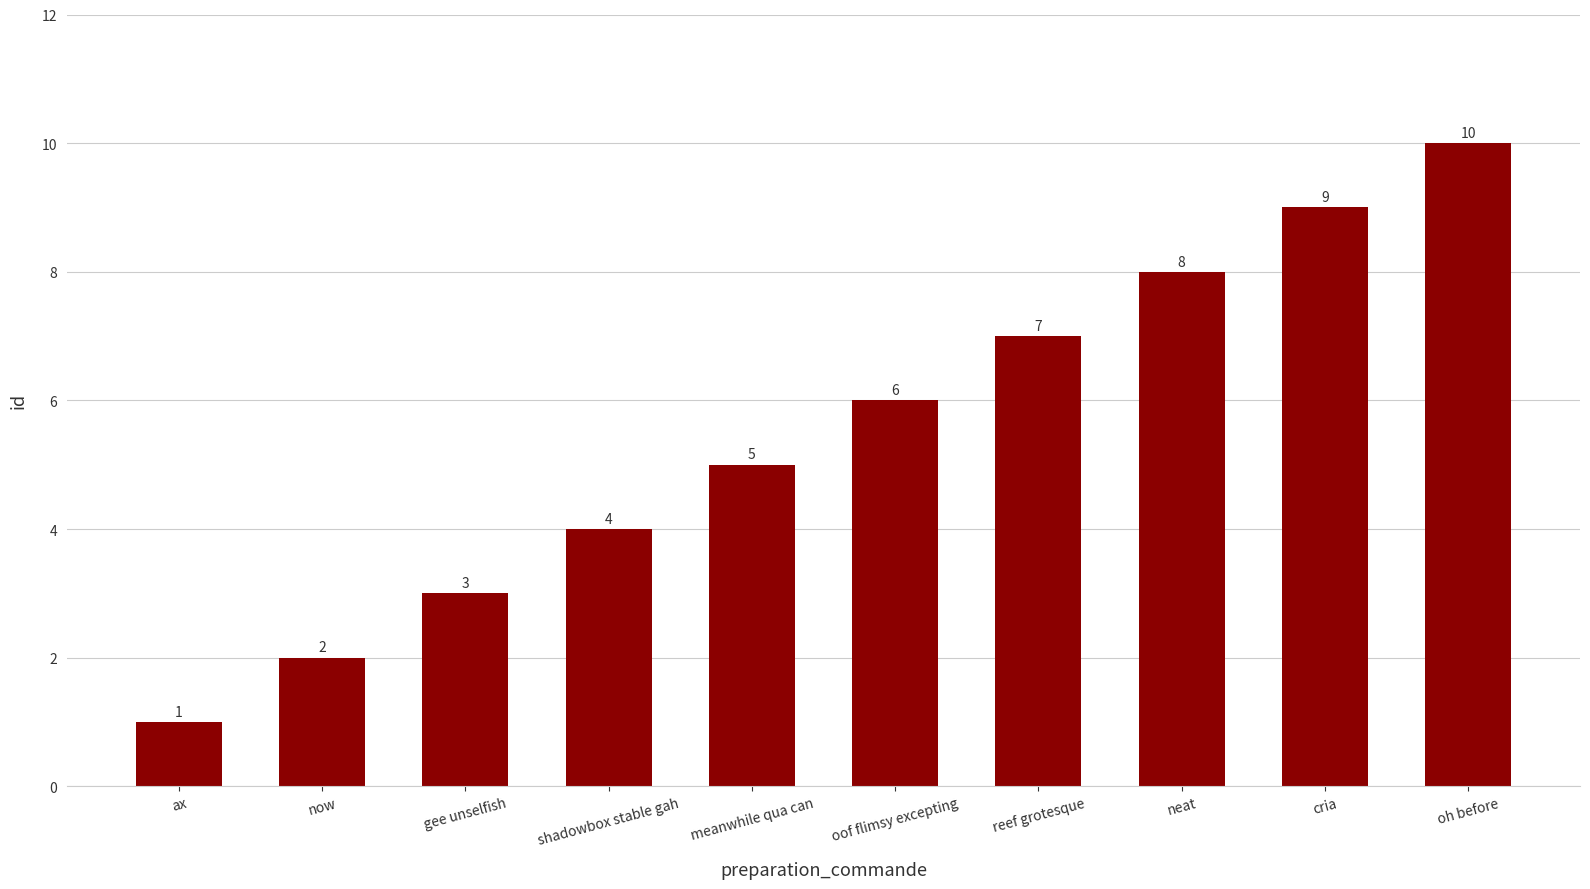

Which category has the highest value across all series?

oh before